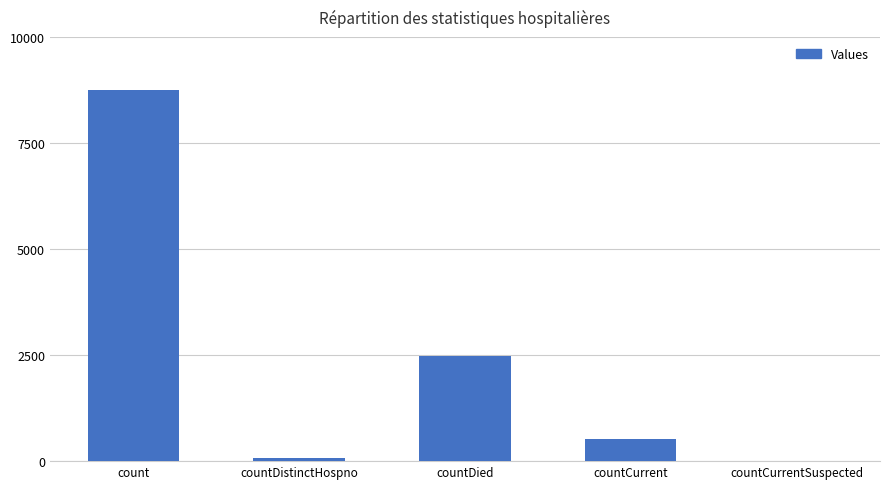

At which label is the value closest to 4370?

countDied